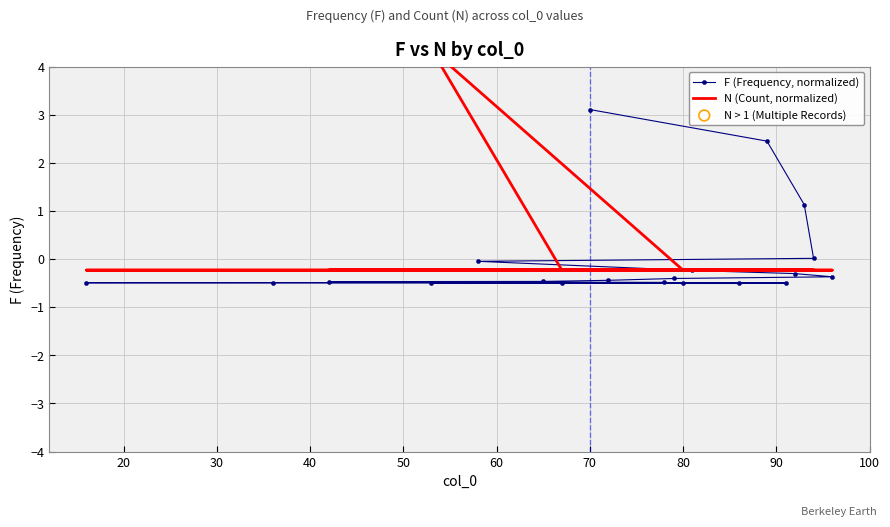

Which series reaches the maximum Y coordinate?

N (Count, normalized)